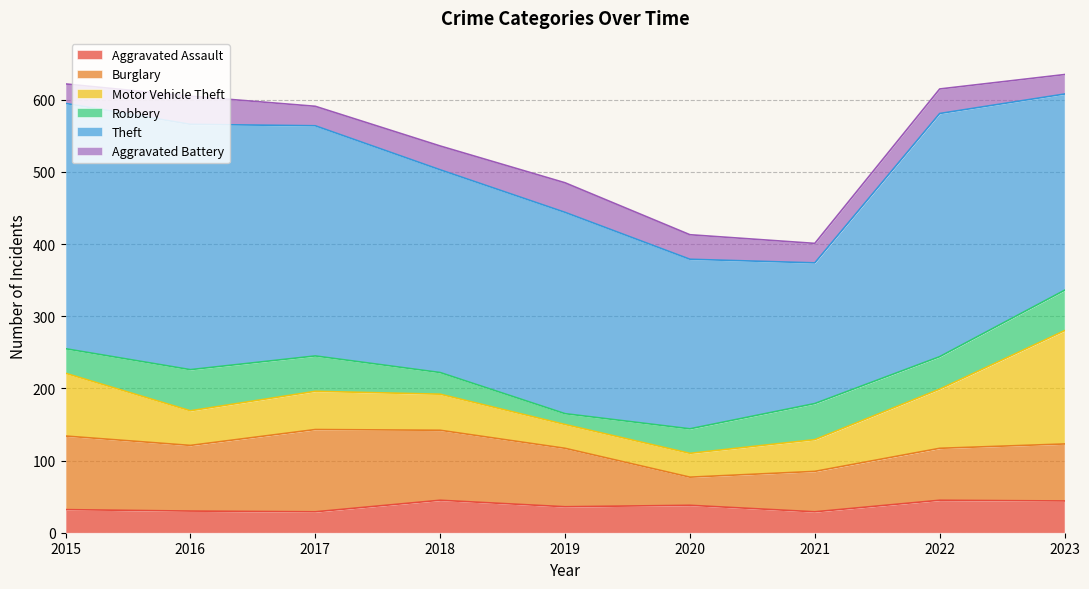

List the series in order of their peak value, lowest first.

Aggravated Battery, Aggravated Assault, Robbery, Burglary, Motor Vehicle Theft, Theft